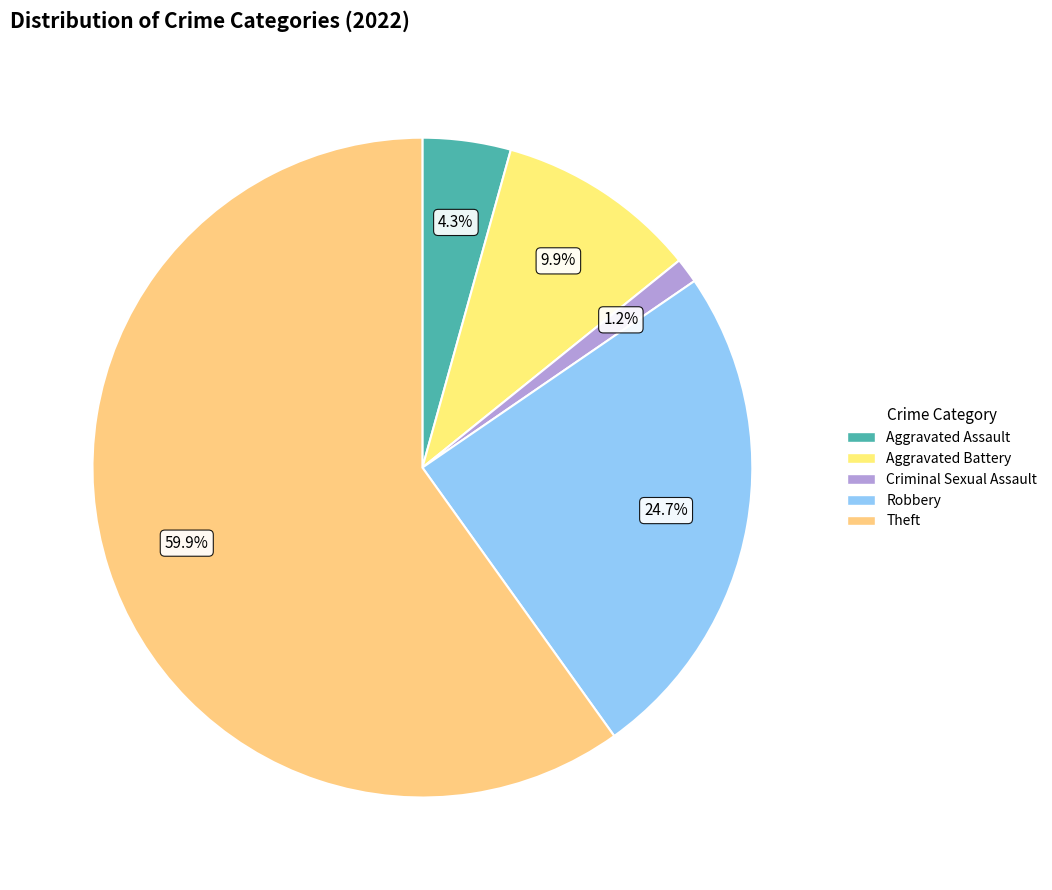

To the nearest percent, what is the difference between the largest and smallest slice percentages?

59%